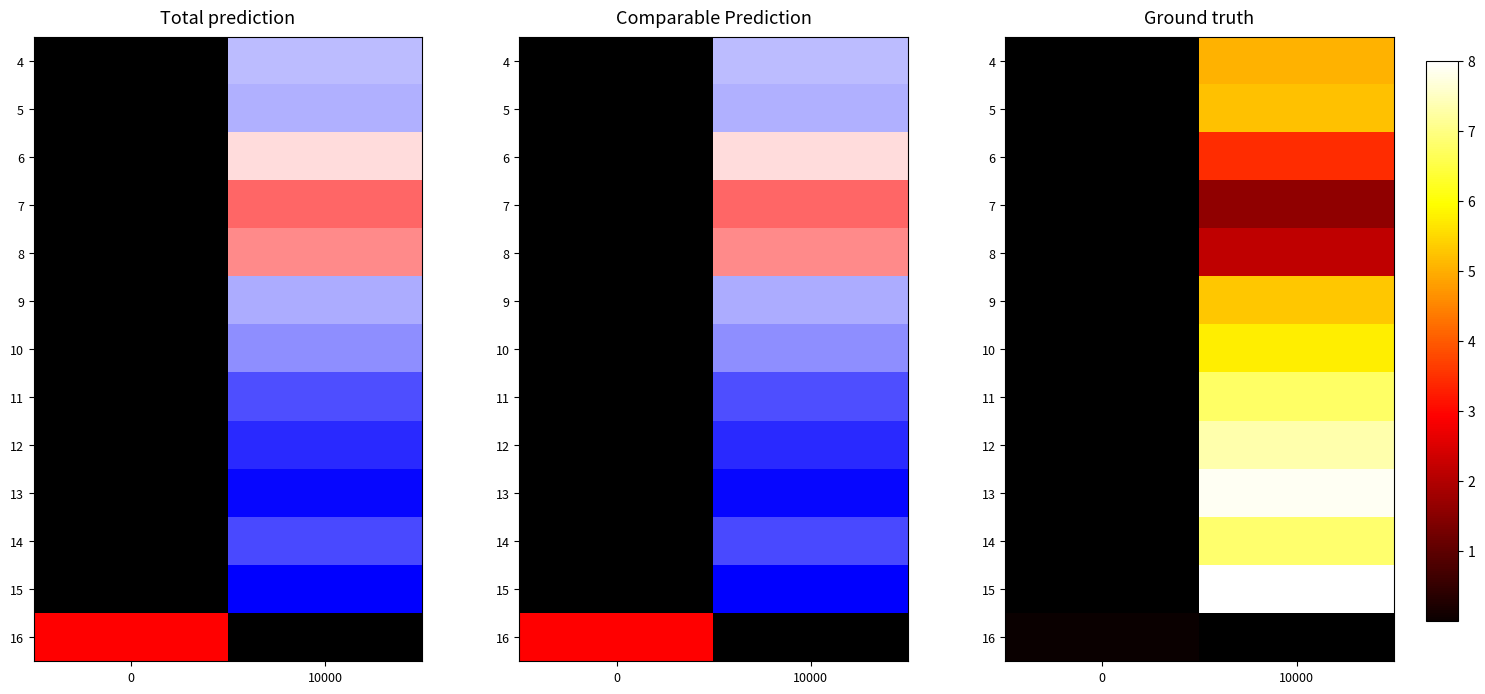

The 16 series shows 0.0 at 0. True or false?

True